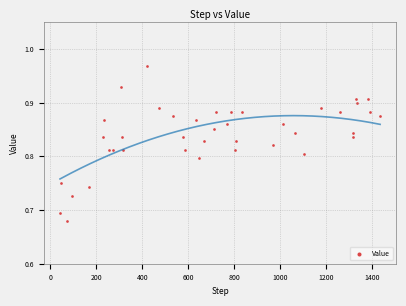

What is the range of X values (max minus min)?

1394.0